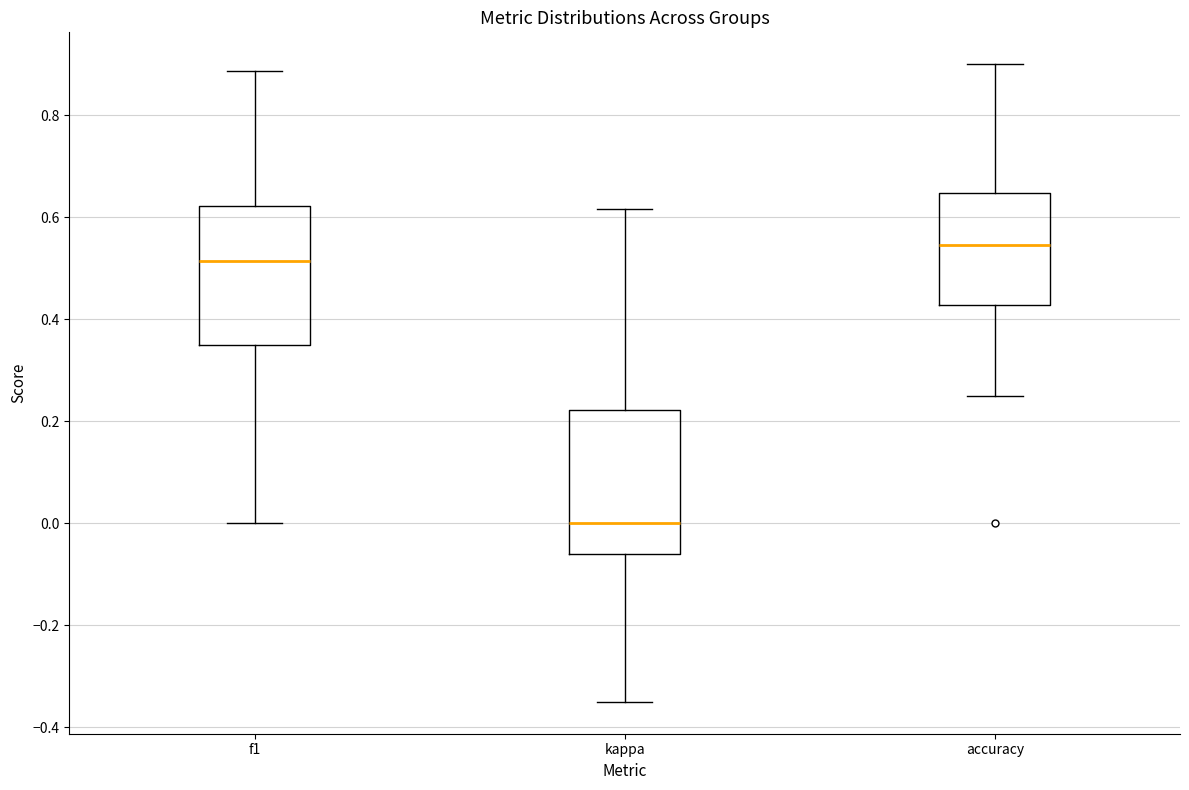

Reading left to right, read every box against the y-axis: the position of its median line, the range the box covers, and the ends of its whiskers. The values are not printed on the chart, so give them approximately, as read against the axis.

f1: median 0.52, box 0.36 to 0.62, whiskers 0.00 to 0.88
kappa: median 0.00, box -0.06 to 0.22, whiskers -0.34 to 0.62
accuracy: median 0.54, box 0.42 to 0.64, whiskers 0.26 to 0.90